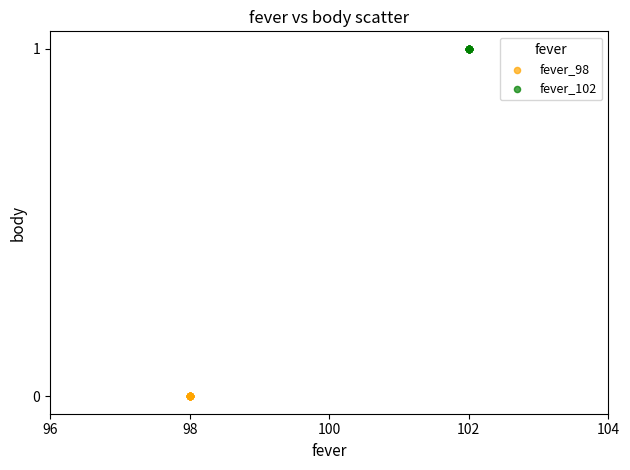

What are all the series names shown in the legend?

fever_98, fever_102